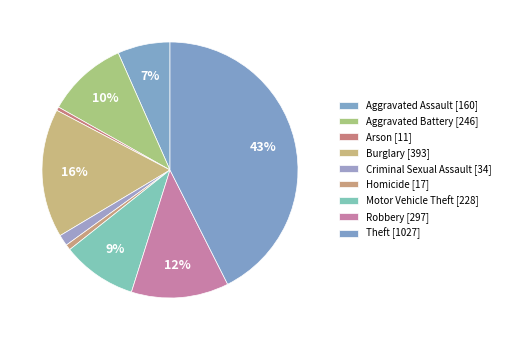

Is it true that Criminal Sexual Assault is 11% of the pie?

False